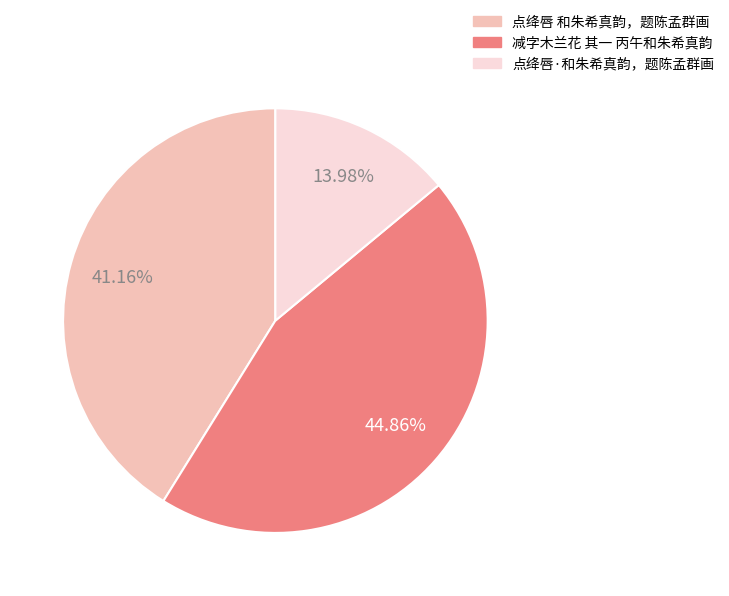

Between 减字木兰花 其一 丙午和朱希真韵 and 点绛唇·和朱希真韵，题陈孟群画, which is larger?

减字木兰花 其一 丙午和朱希真韵